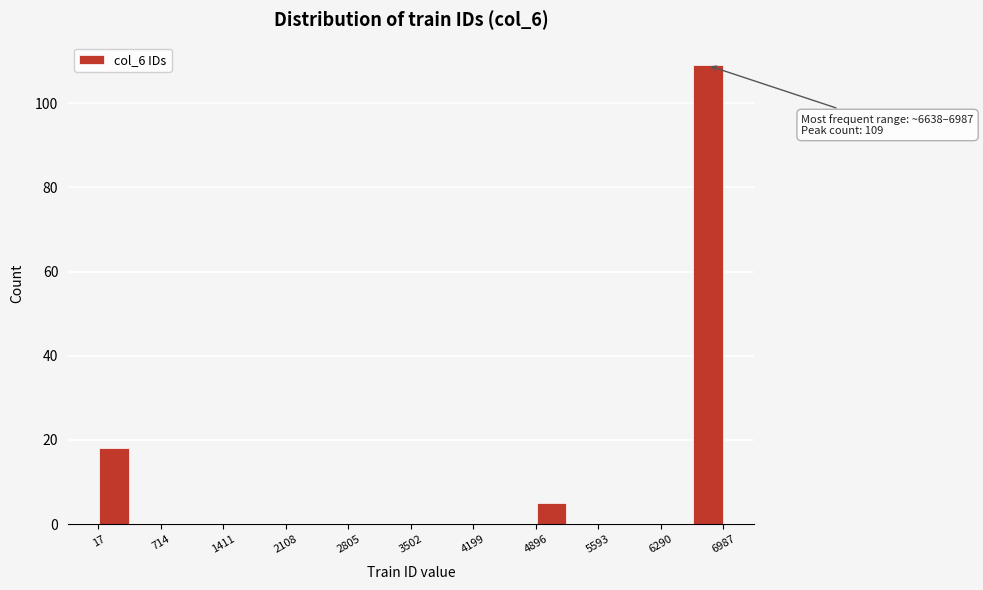

Read against the x-axis, roughly where is the centre of the tallest bar?

6800